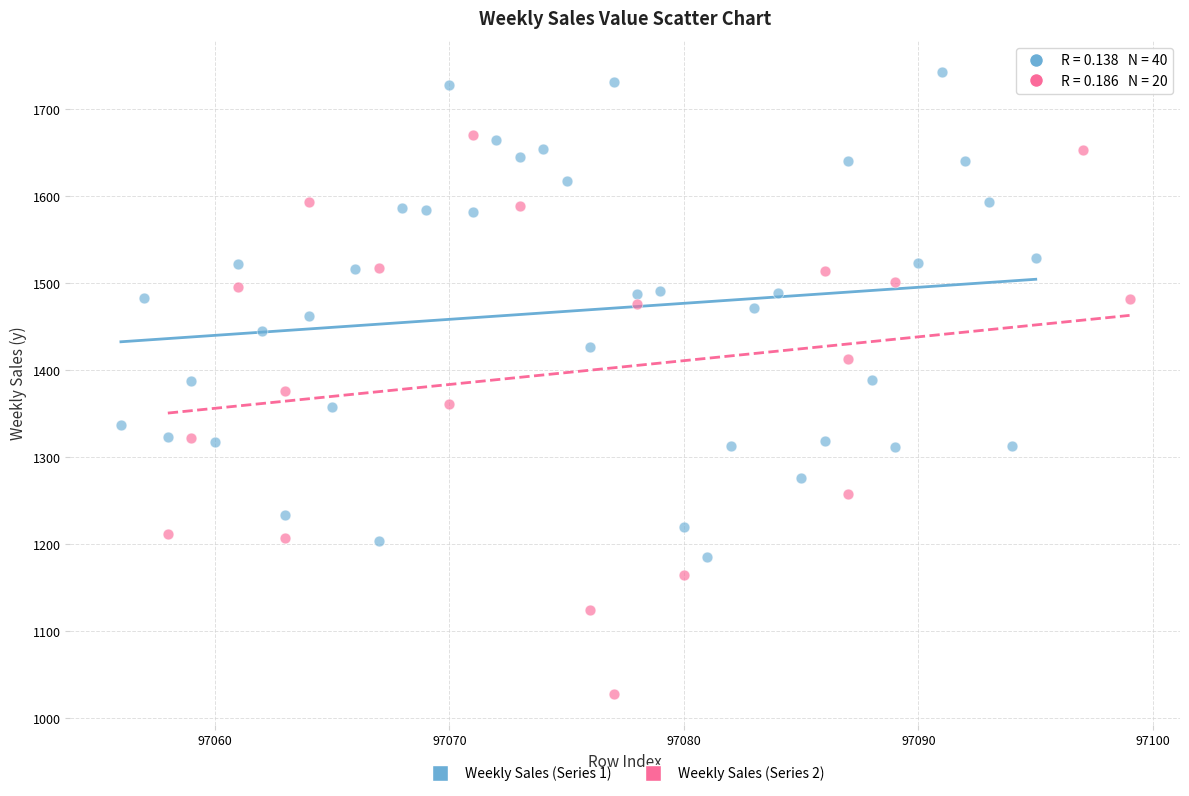

Which series has the largest Y range (max minus min)?

Weekly Sales (Series 2)